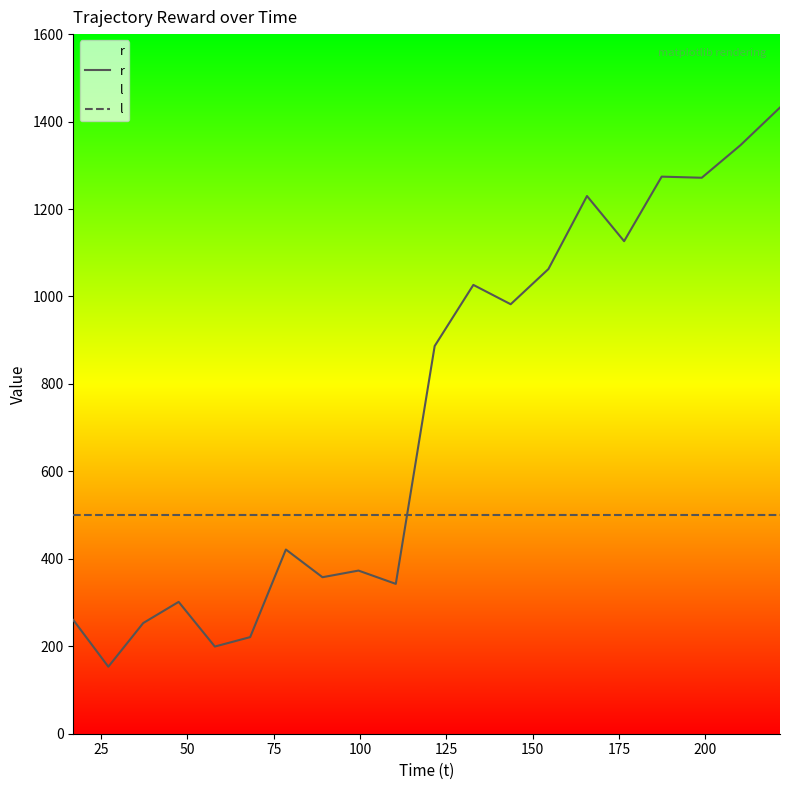

What is the lowest value of the l series?

500.0